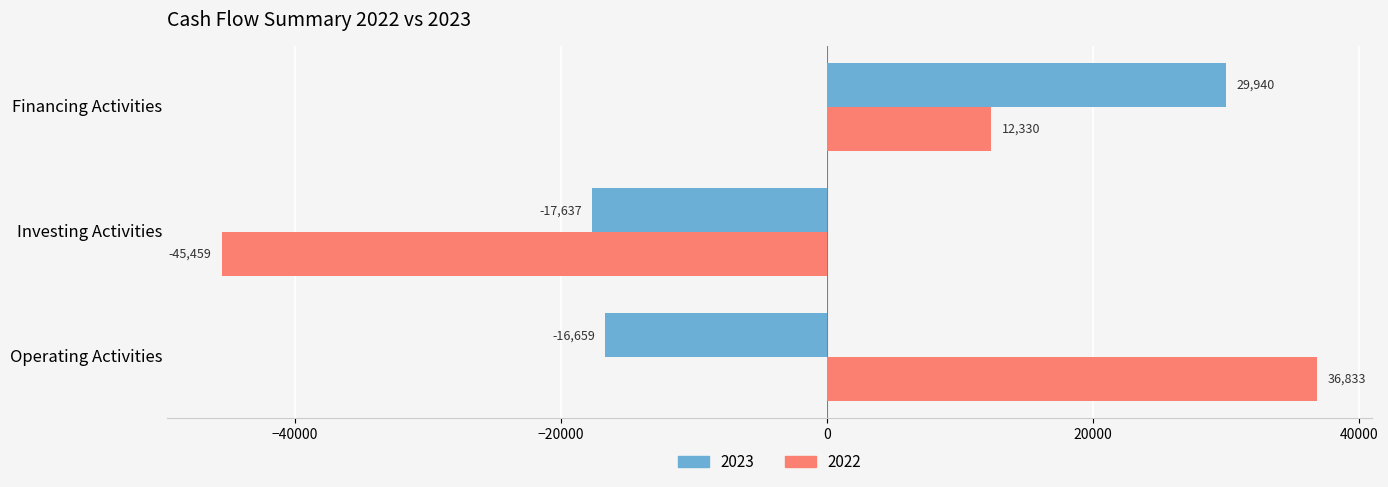

At which category is the sum across all series the highest?

Financing Activities